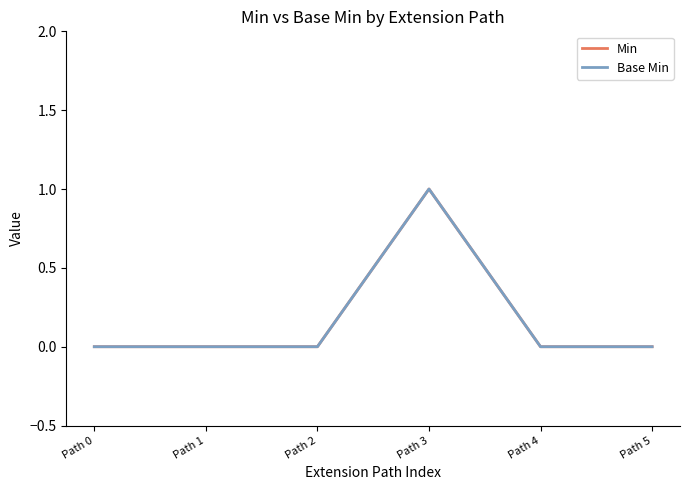

Reading right to left, transcribe all the data shown in this chart.

Min: 0	0	1	0	0	0
Base Min: 0	0	1	0	0	0